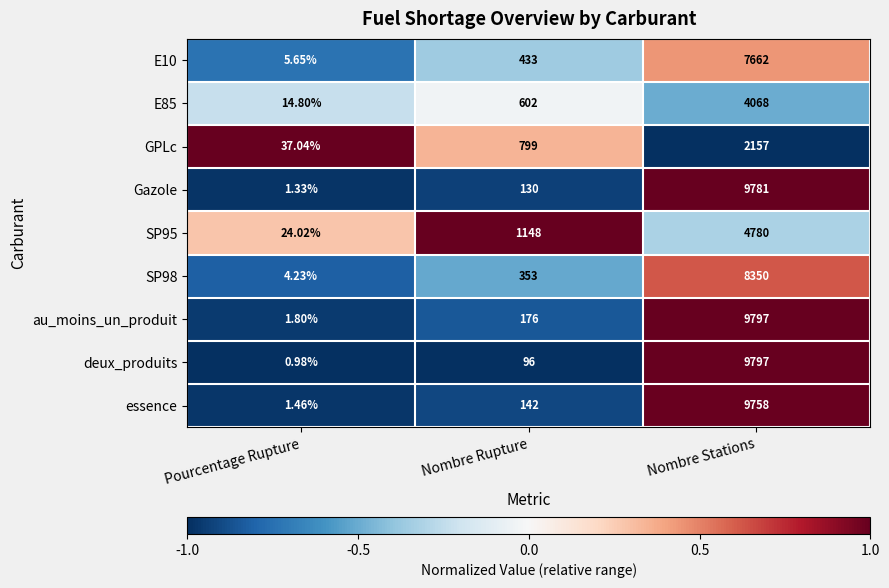

Count the number of categories in the chart.

3